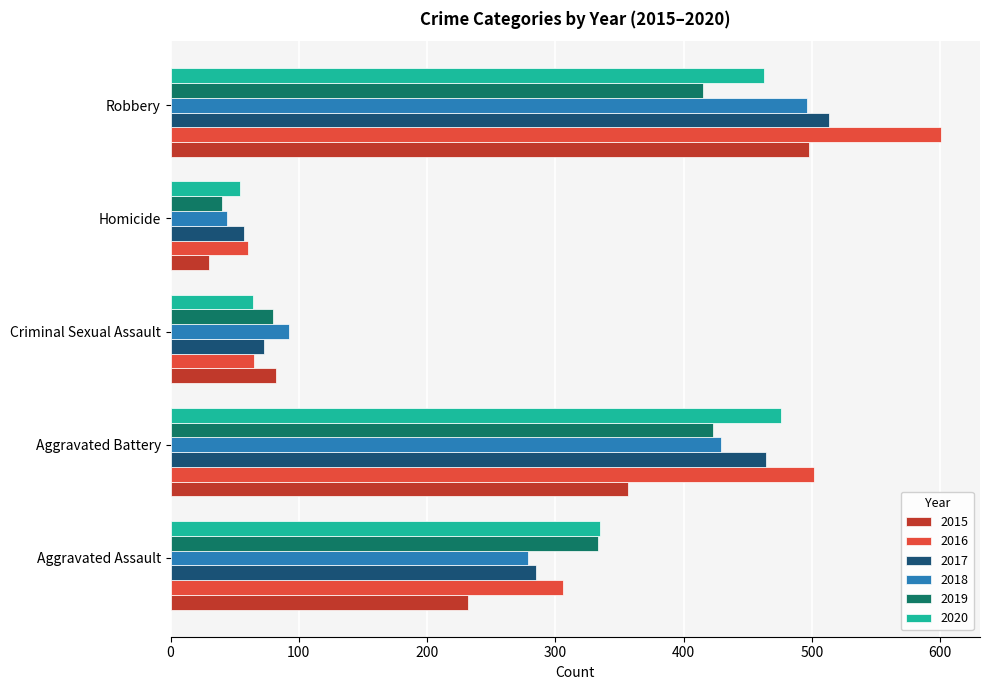

What are all the series names shown in the legend?

2015, 2016, 2017, 2018, 2019, 2020